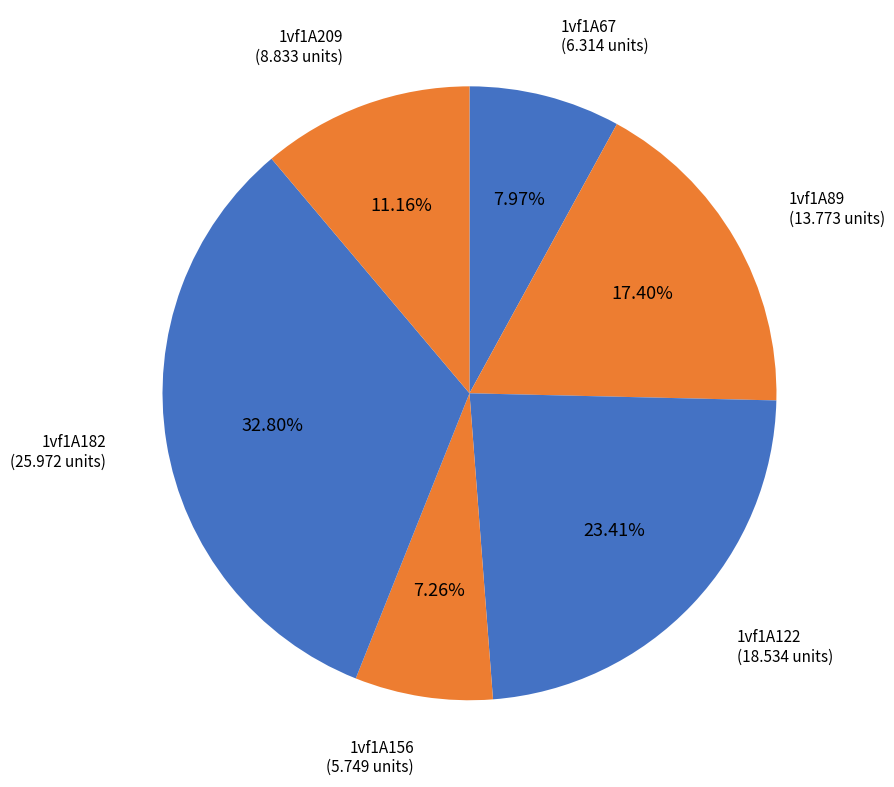

How many slices are in this pie chart?

6